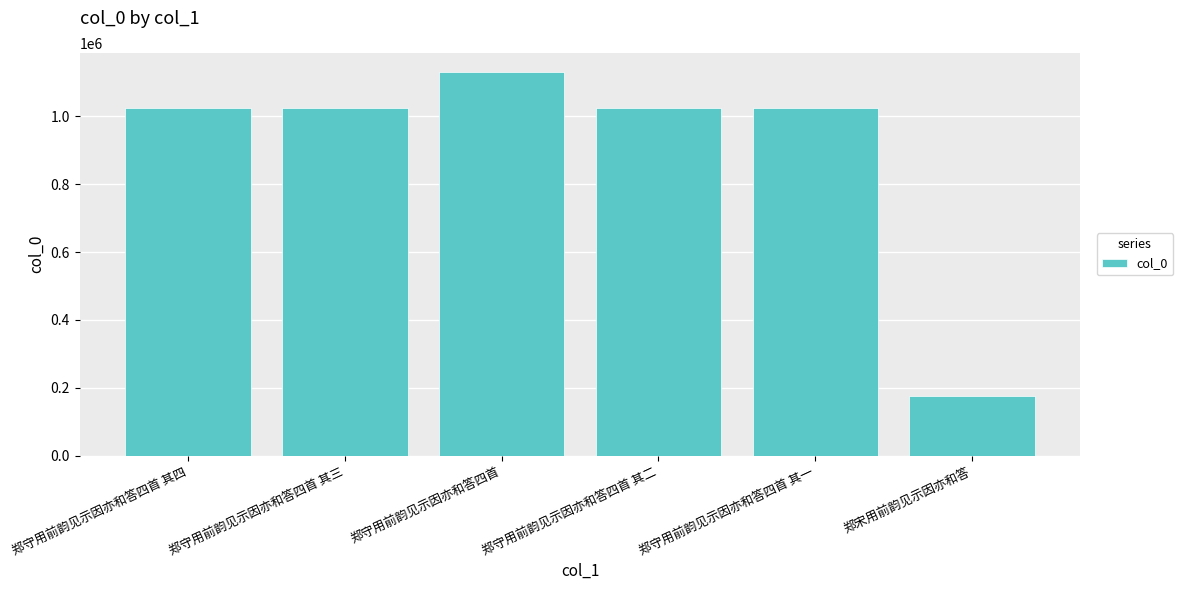

The value at 郑守用前韵见示因亦和答四首 is 2033252. True or false?

False